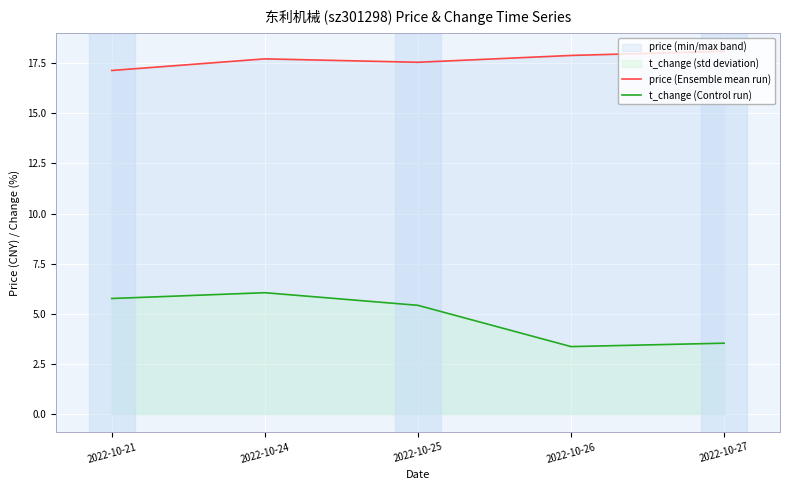

In t_change (Control run), how many points are lower than both neighbors (excluding endpoints)?

1